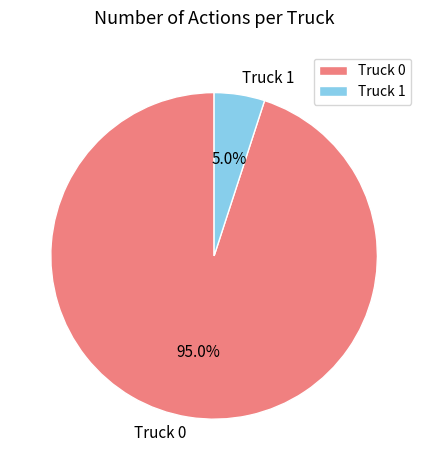

What is the largest slice in the pie chart?

Truck 0